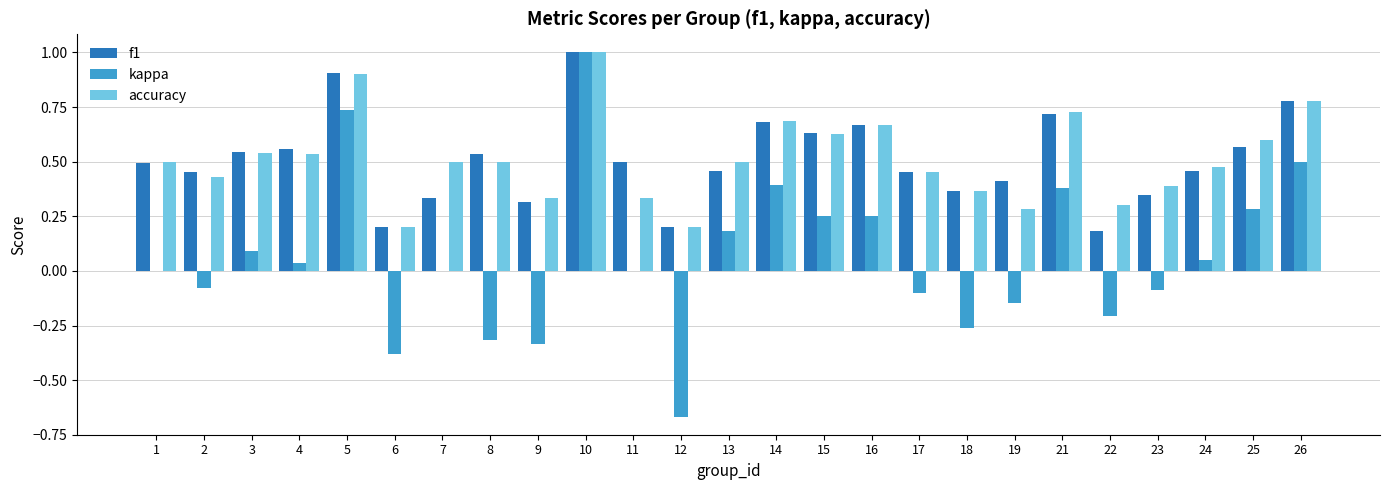

At which label is f1 closest to 0?

22